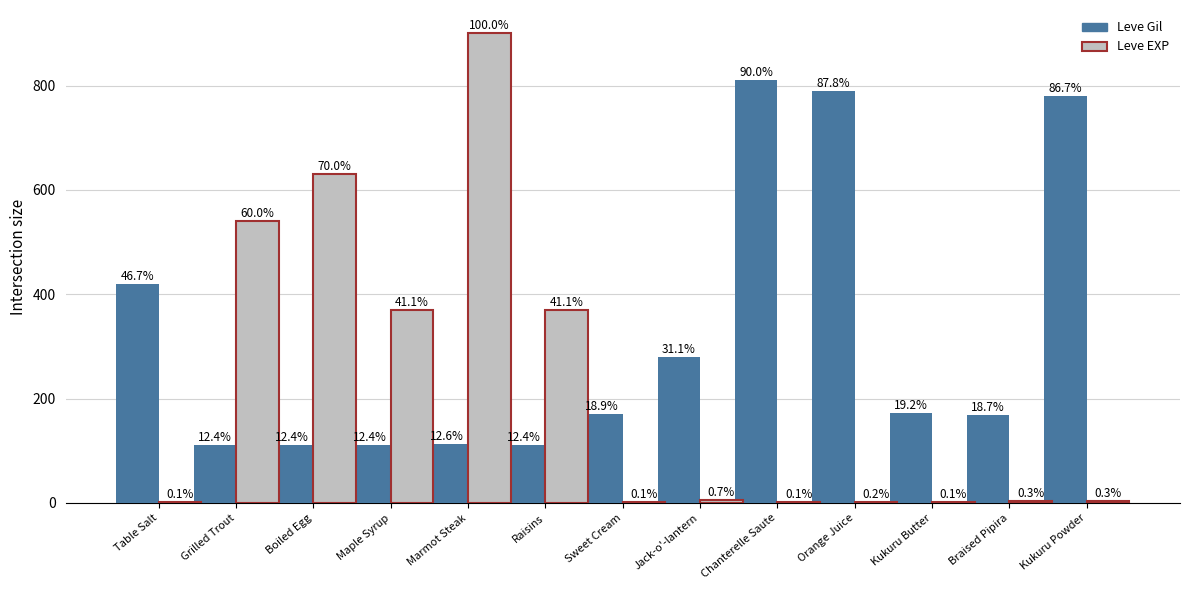

What are all the series names shown in the legend?

Leve Gil, Leve EXP